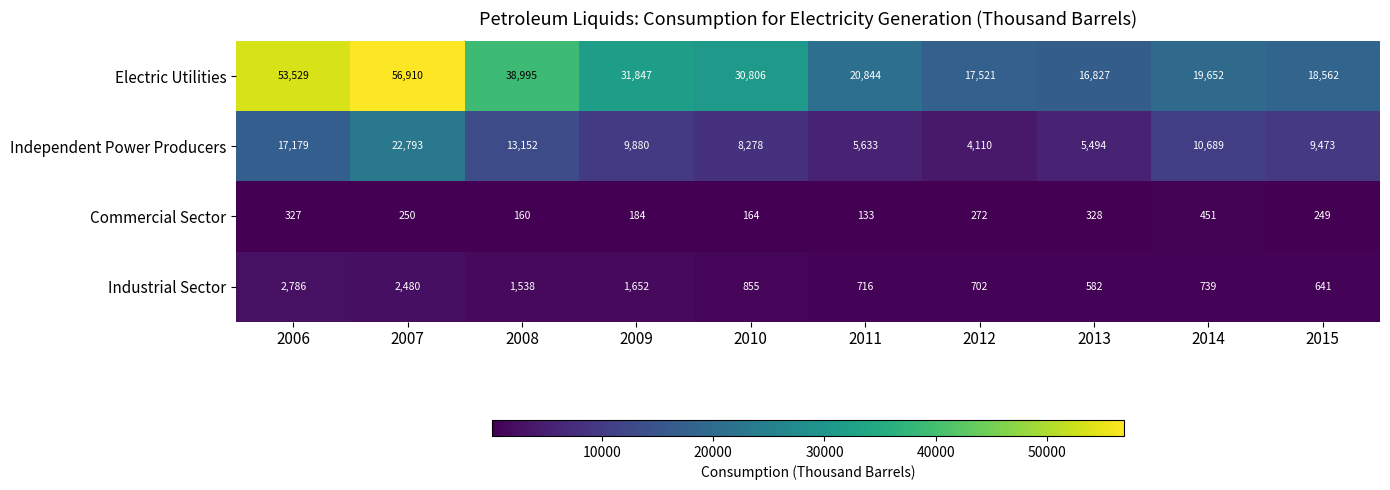

Where does the Industrial Sector series first go above 855?

2006